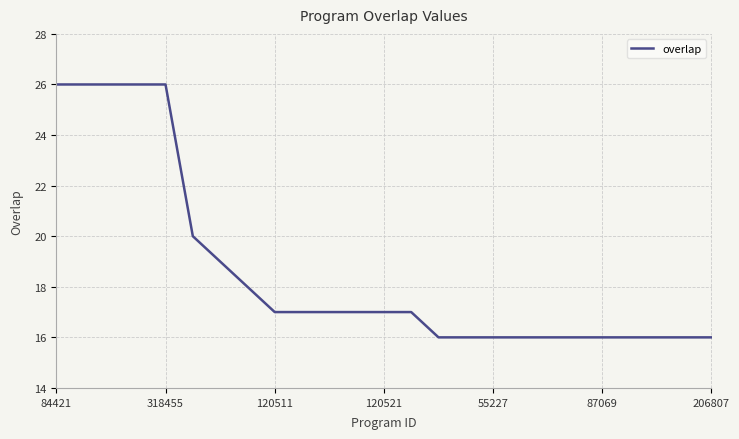

Reading left to right, what are all the values shown in this chart?

26	26	26	26	26	20	19	18	17	17	17	17	17	17	16	16	16	16	16	16	16	16	16	16	16